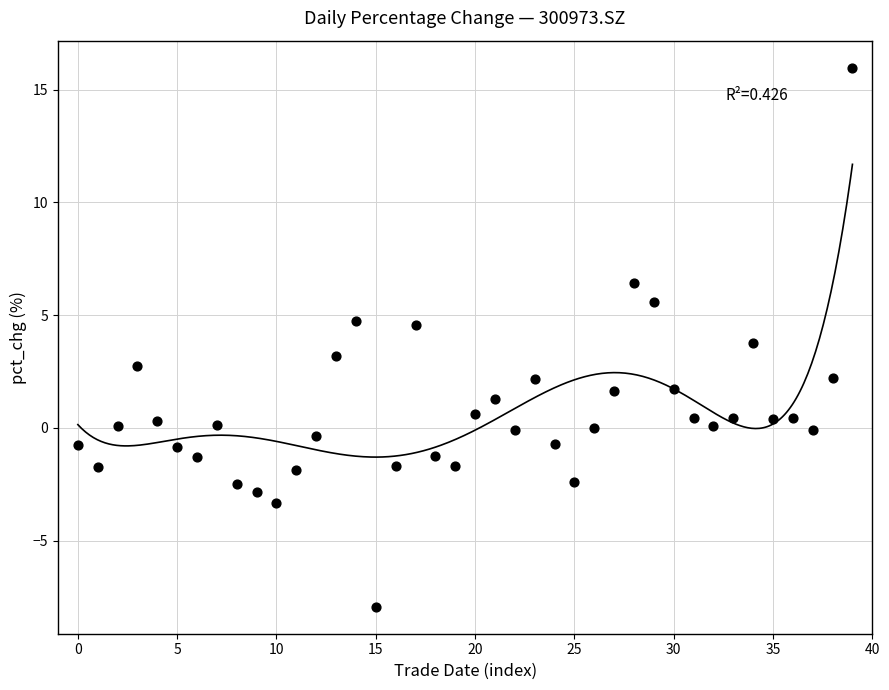

What is the range of Y values (max minus min)?

23.9